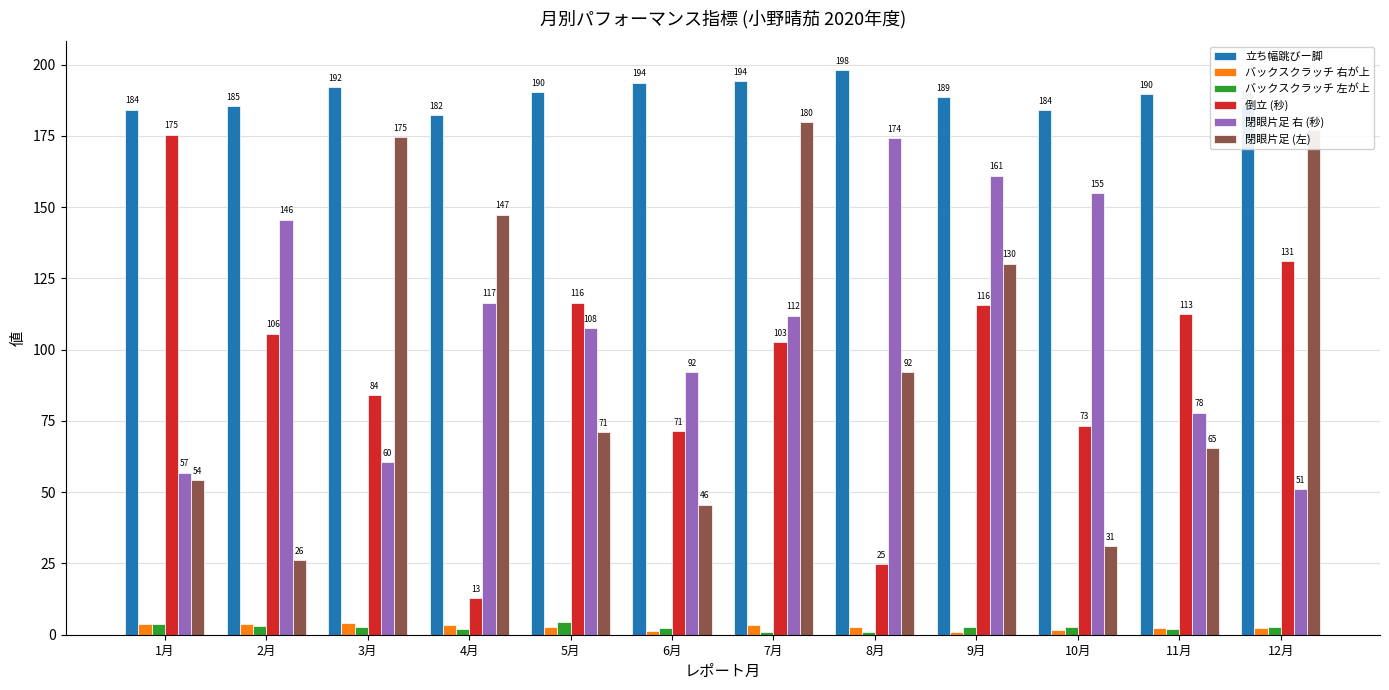

What is the difference between the maximum and second lowest values in the 立ち幅跳びー脚 series?

14.2